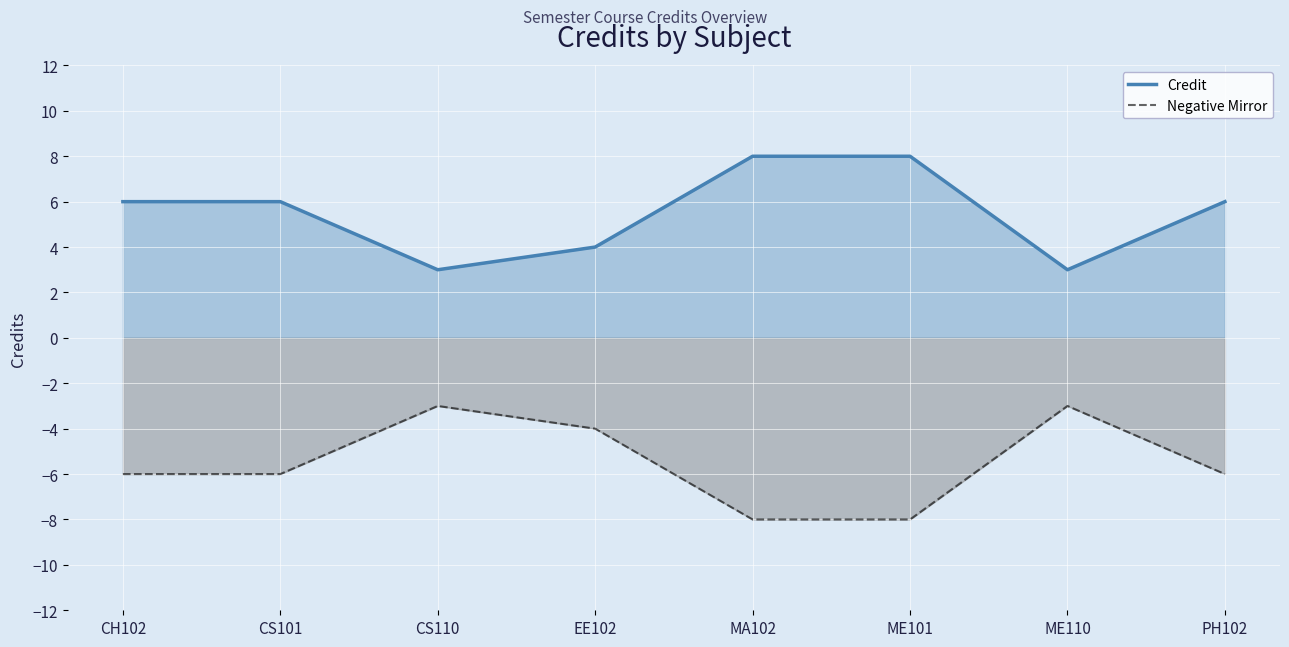

What is the label of the 7th point from the right?

CS101